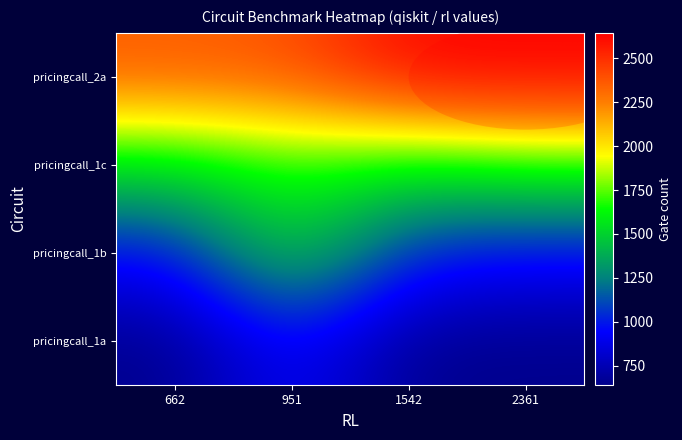

At which category is the sum across all series the highest?

951